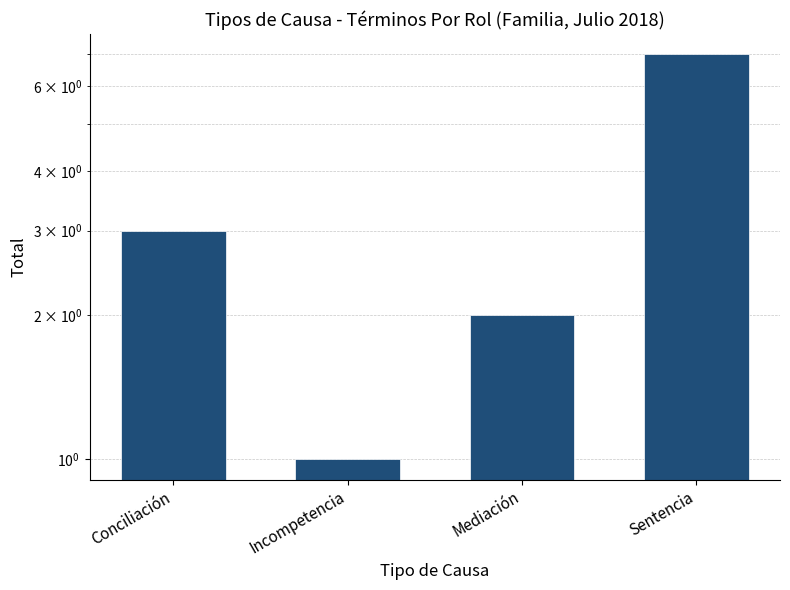

What is the sum of all values?

13